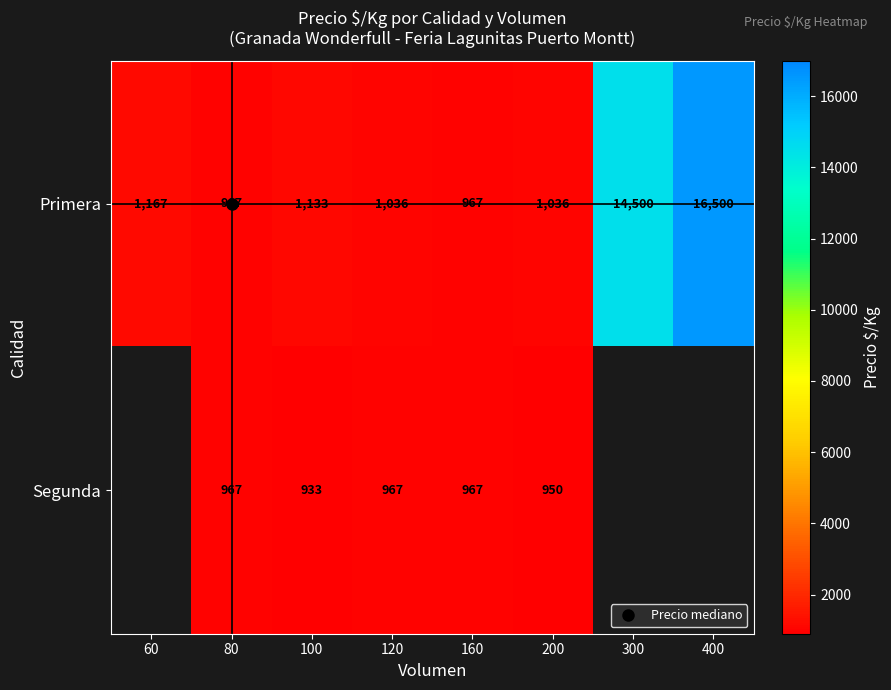

List the series in order of their peak value, highest first.

Primera, Segunda